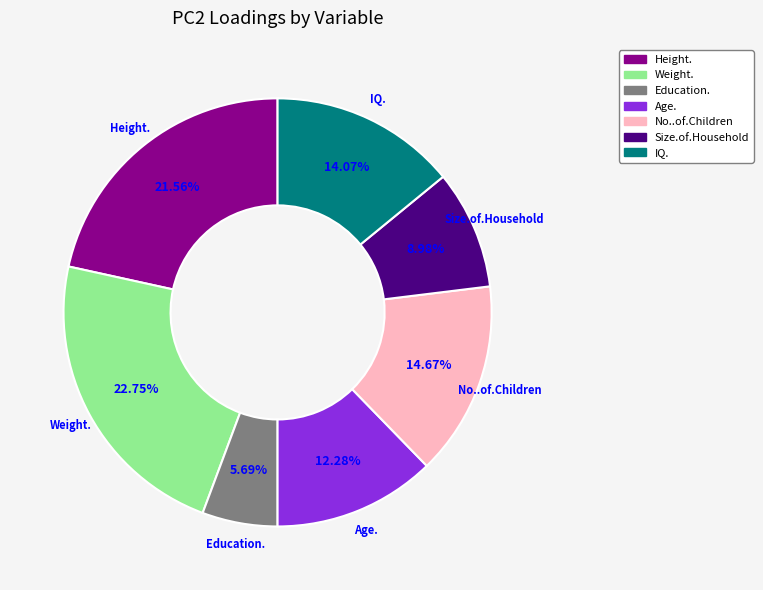

Is there any slice that represents more than half of the pie?

No